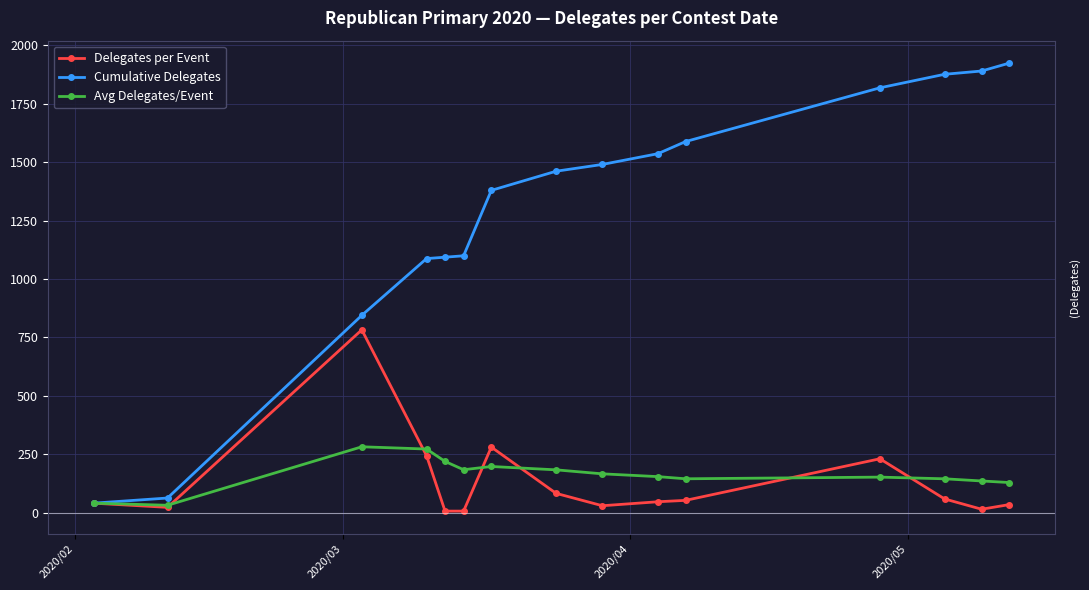

What is the maximum value for Avg Delegates/Event?

281.3